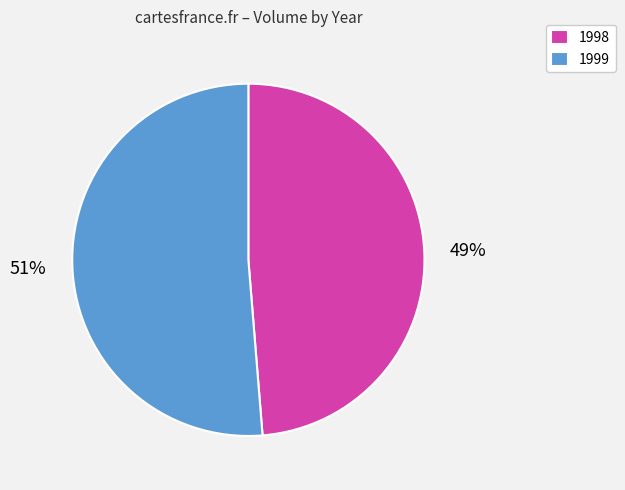

Which slice is the largest?

1999